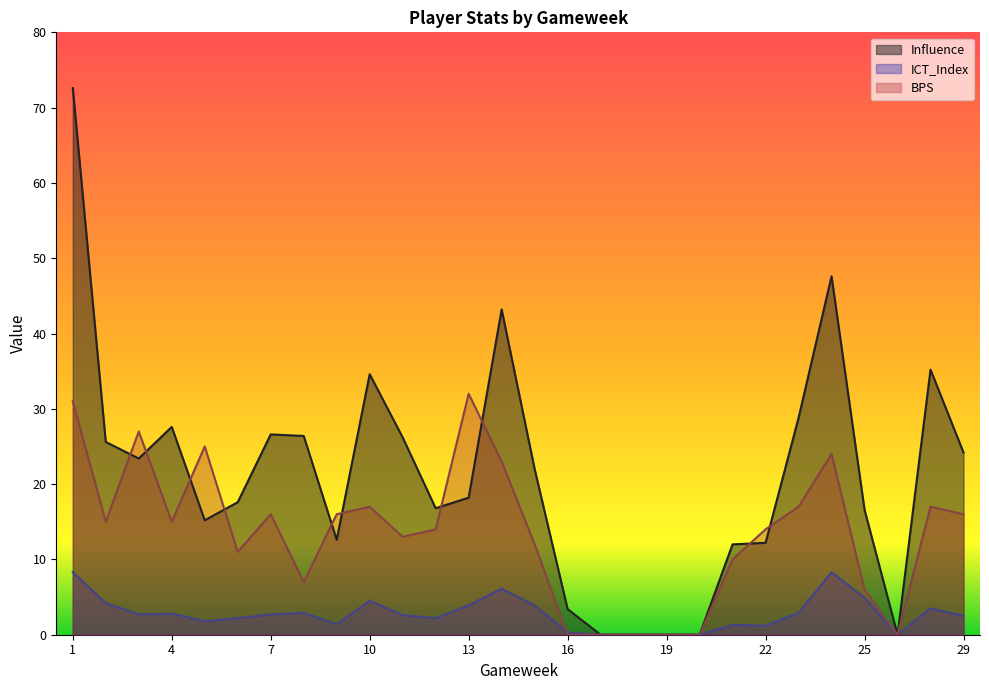

What is the total value across all series at 29?

42.7